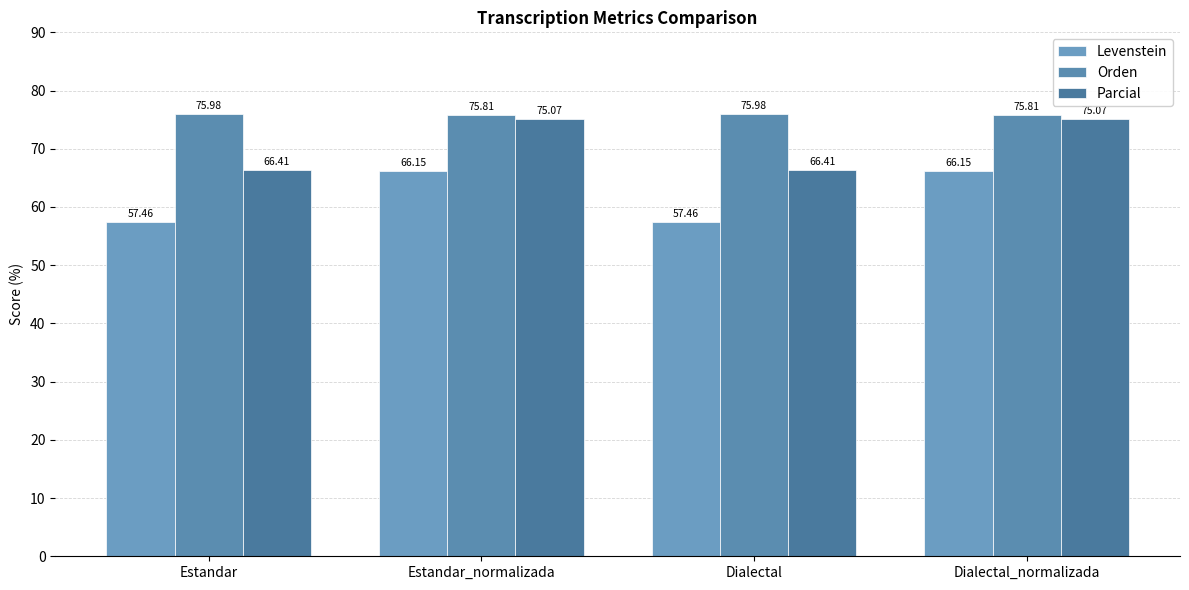

Is the value of Parcial at Estandar greater than the value of Levenstein at Estandar?

Yes